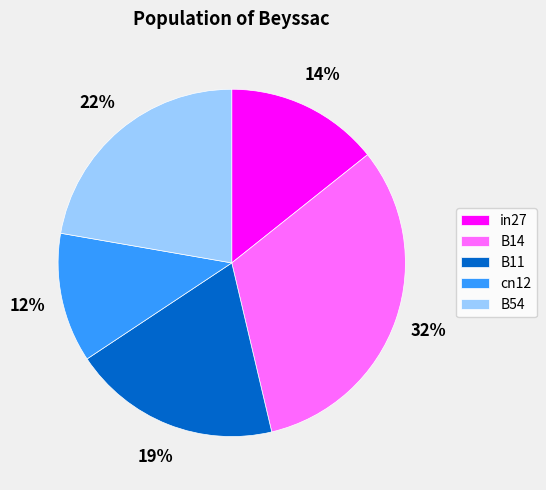

Does cn12 represent more than half of the total?

No